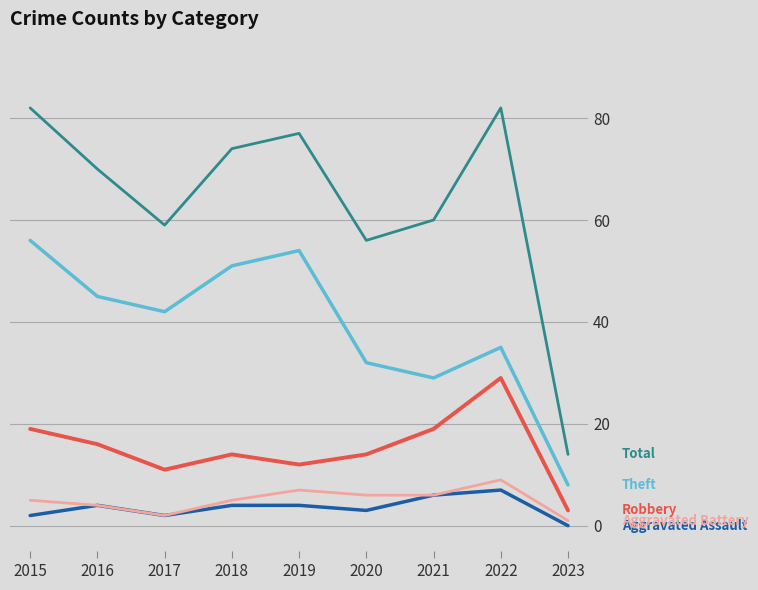

What is the total value across all series at 2018?

148